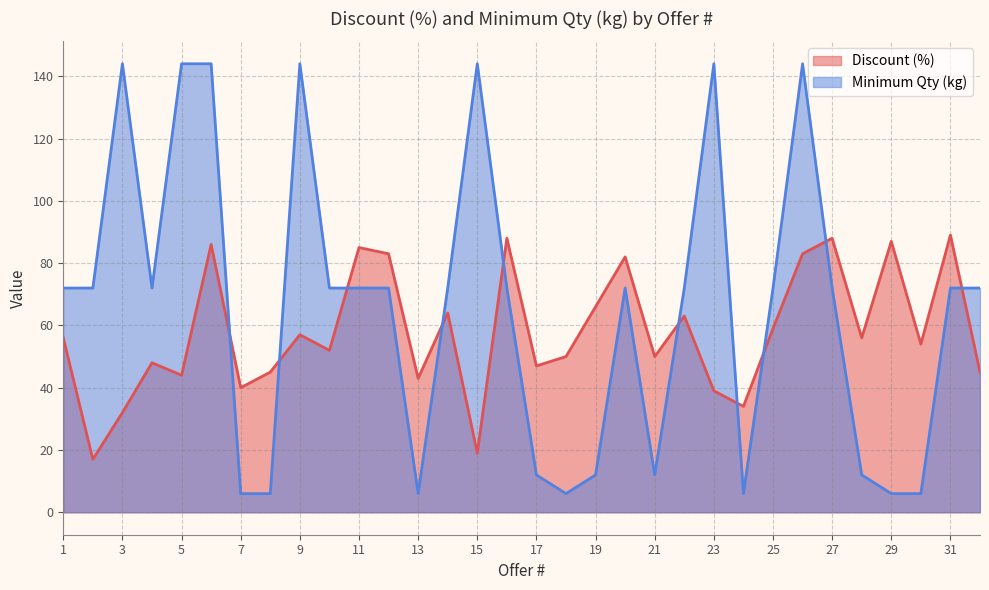

How many intersections are there between Minimum Qty (kg) and Discount (%)?

10